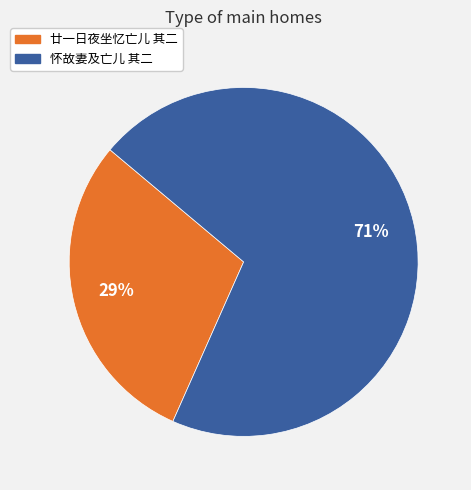

Approximately how many times larger is the value at 怀故妻及亡儿 其二 compared to 廿一日夜坐忆亡儿 其二?

2.4